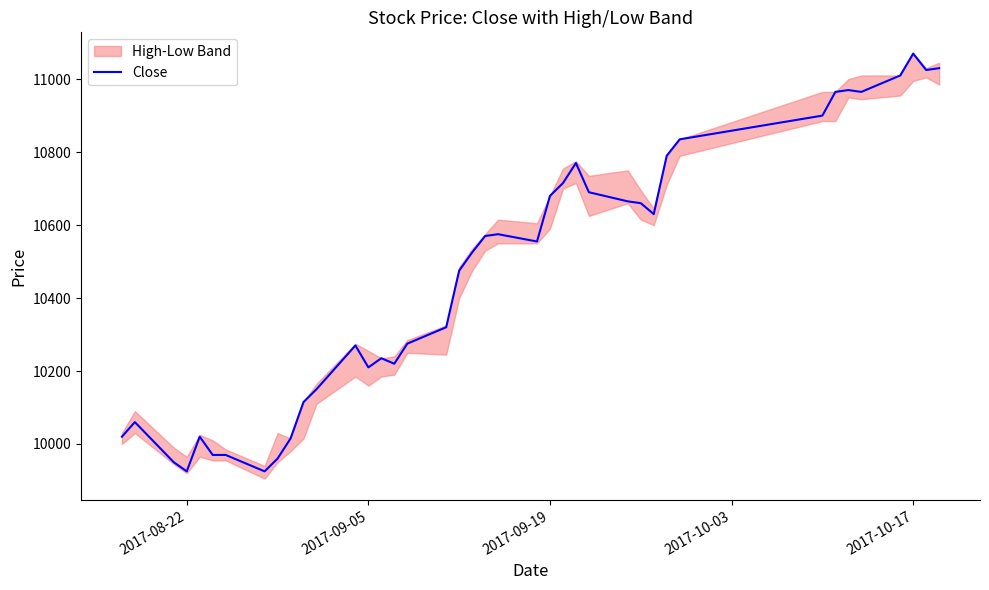

Which category has the highest value in the Close series?

2017-10-17